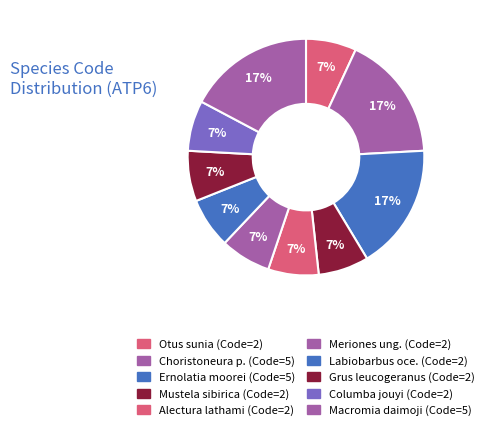

How many slices are in this pie chart?

10